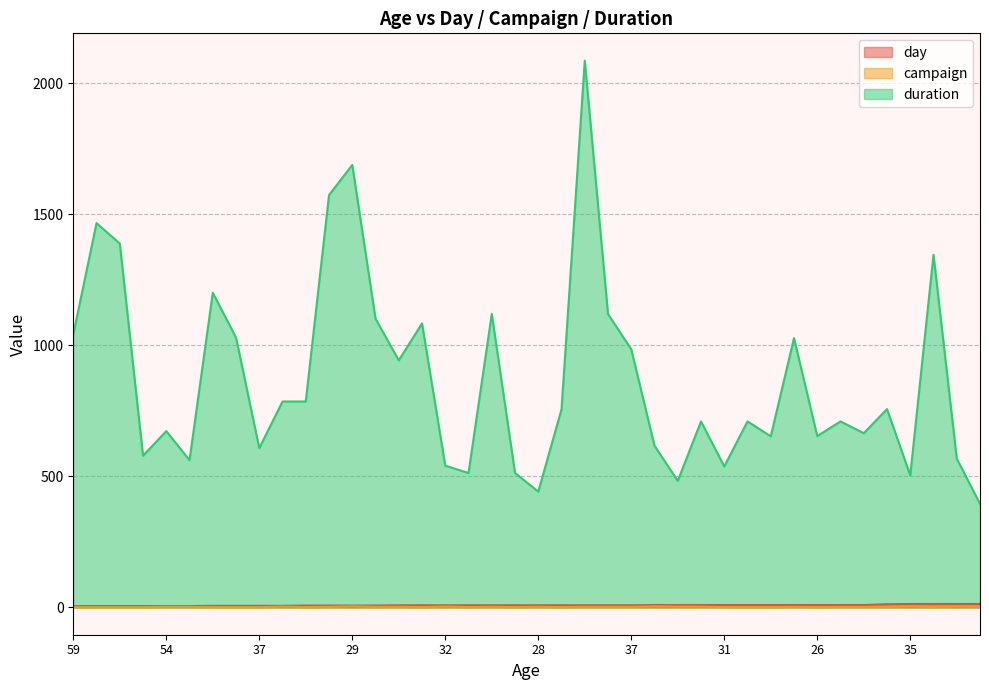

What is the label of the 11th point from the left?

38